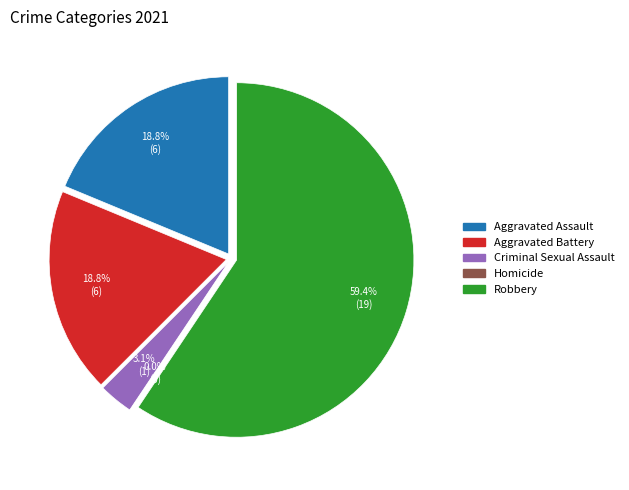

Is there any slice that represents more than half of the pie?

Yes